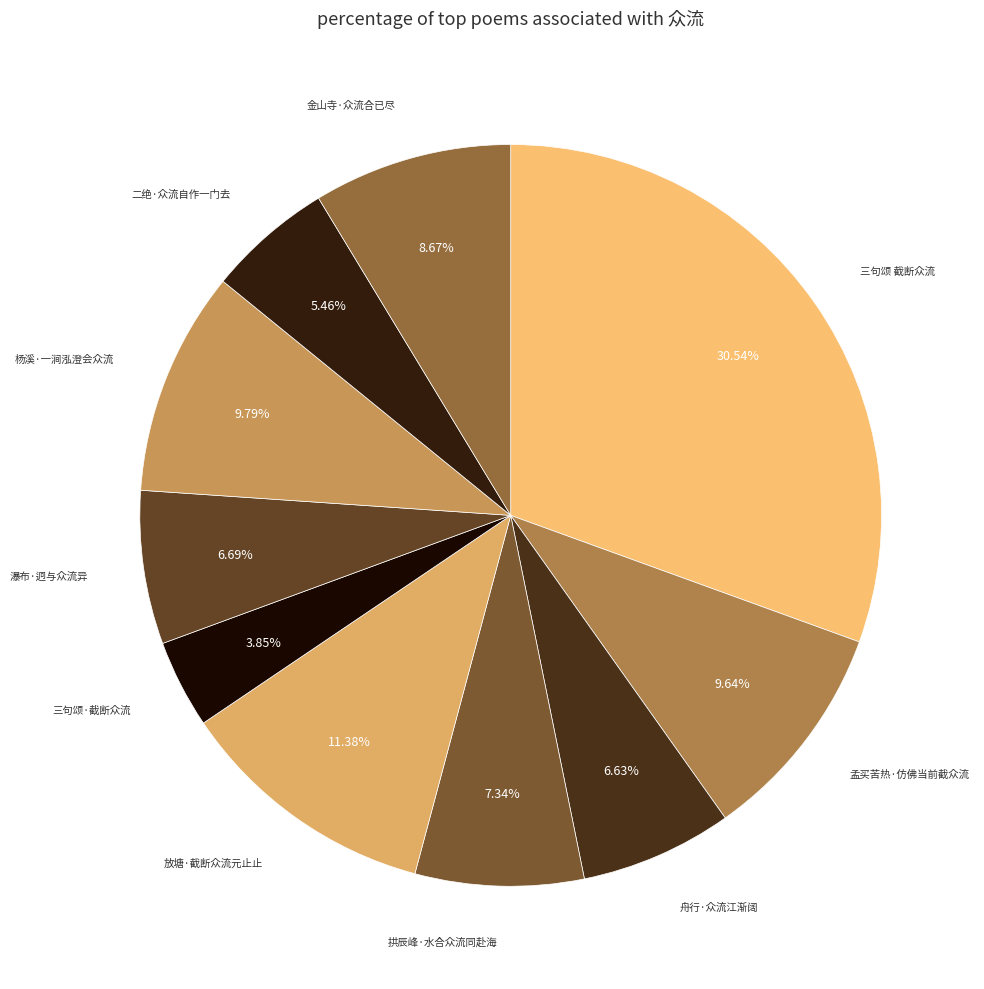

How many slices are in this pie chart?

10